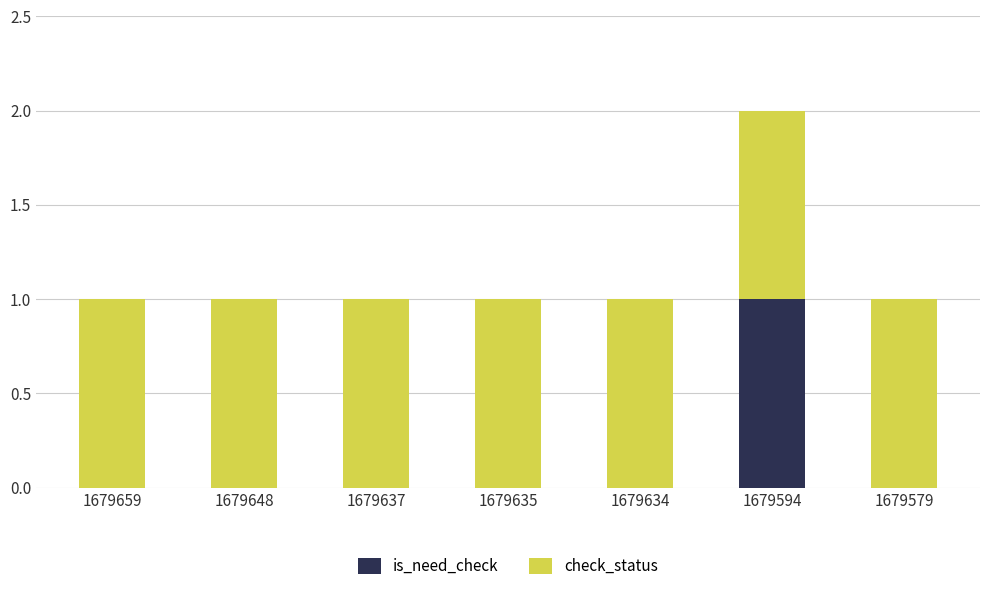

True or false: is_need_check has a value of 0 at 1679637.

True